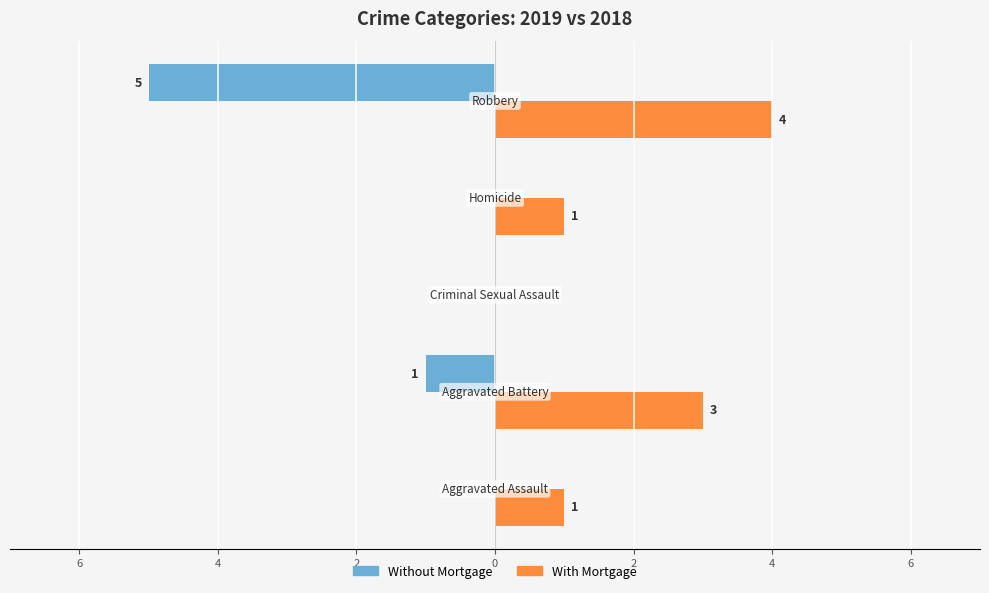

Does the chart contain any negative values?

Yes